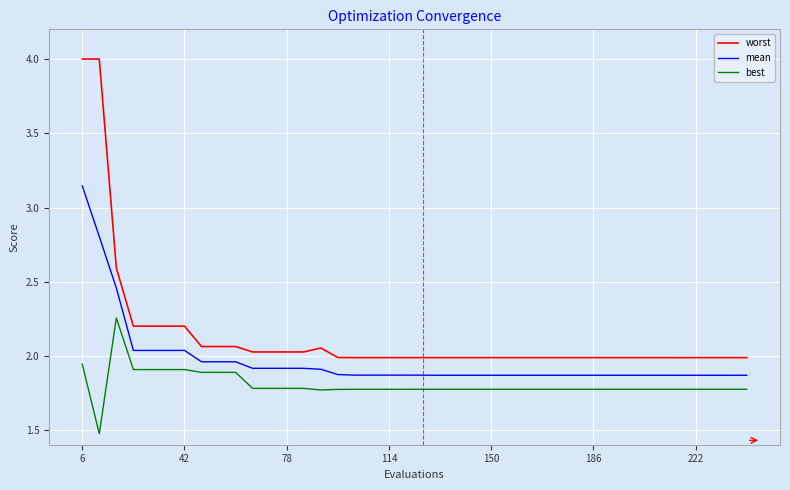

True or false: worst and mean cross at least once.

False